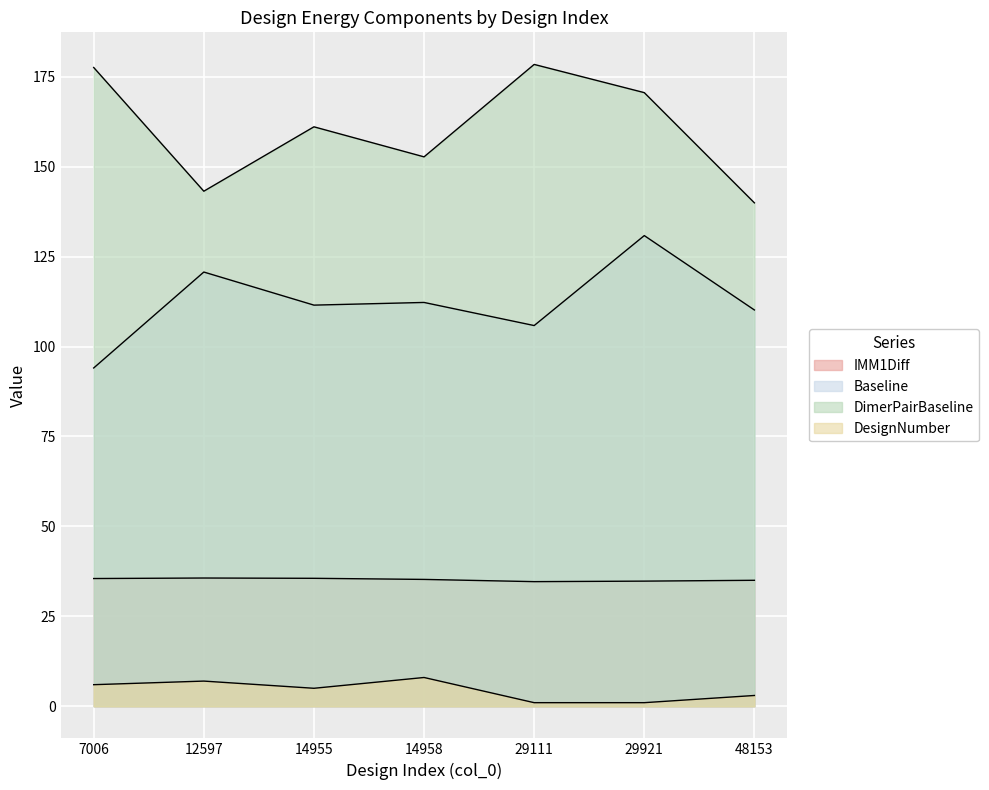

In DesignNumber, how many points are lower than both neighbors (excluding endpoints)?

1